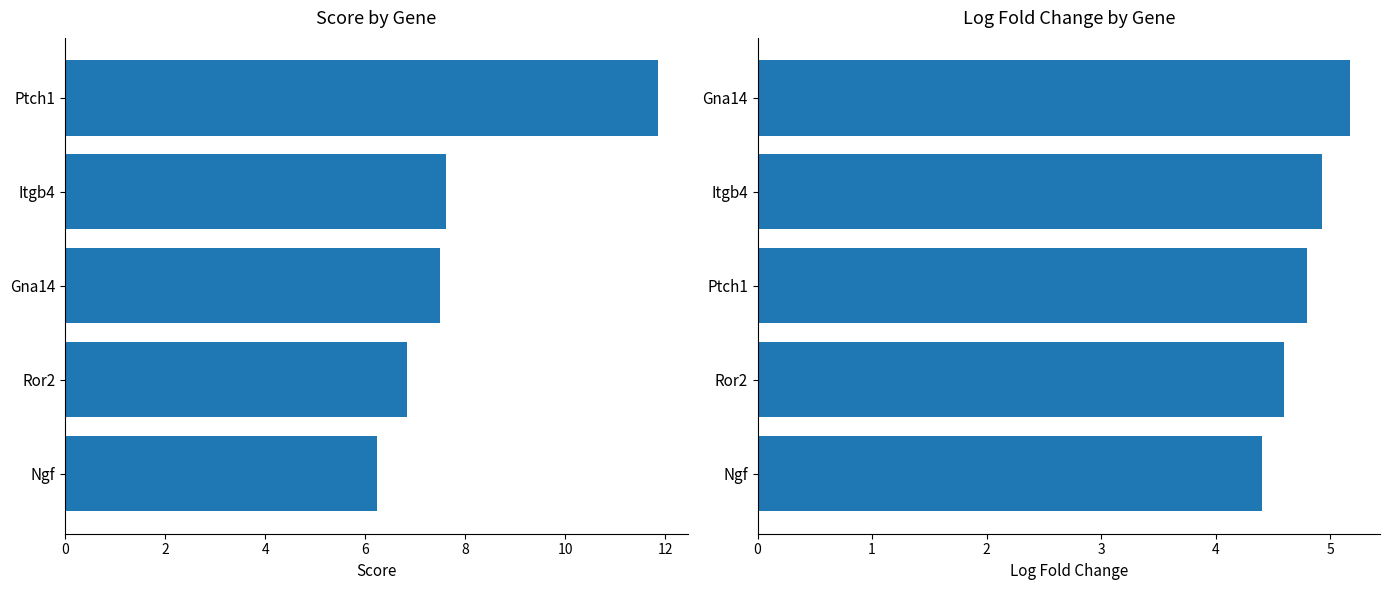

Count the number of categories in the chart.

5